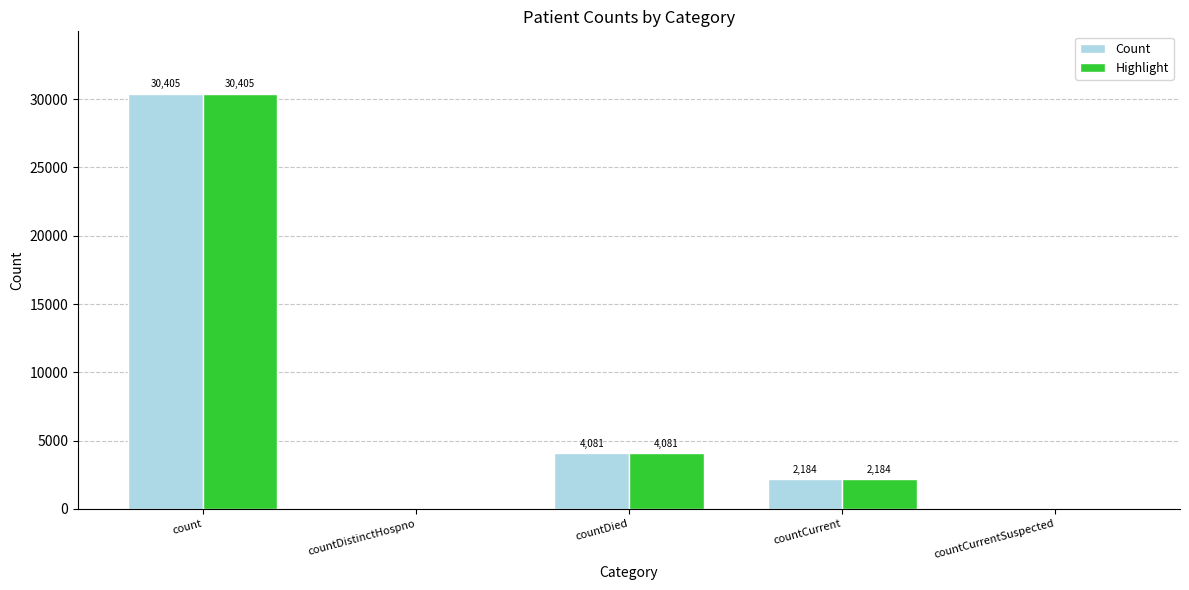

Is it true that Highlight equals -9455 at countDistinctHospno?

False